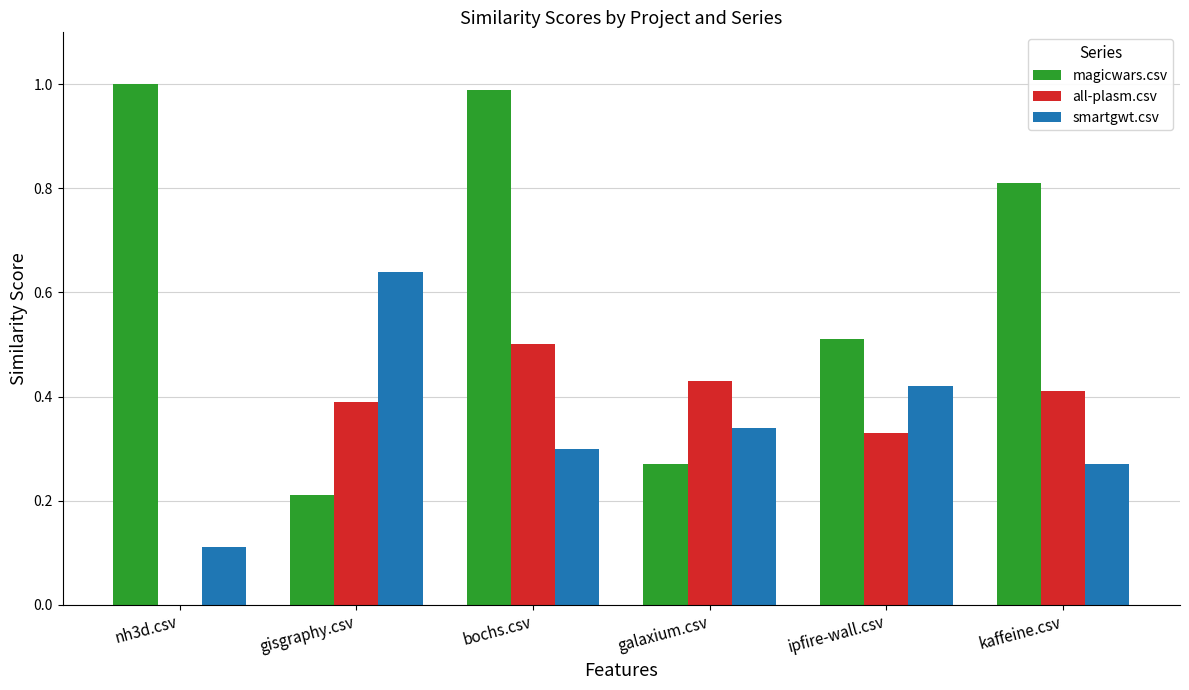

The value of smartgwt.csv at kaffeine.csv is 0.3. True or false?

True